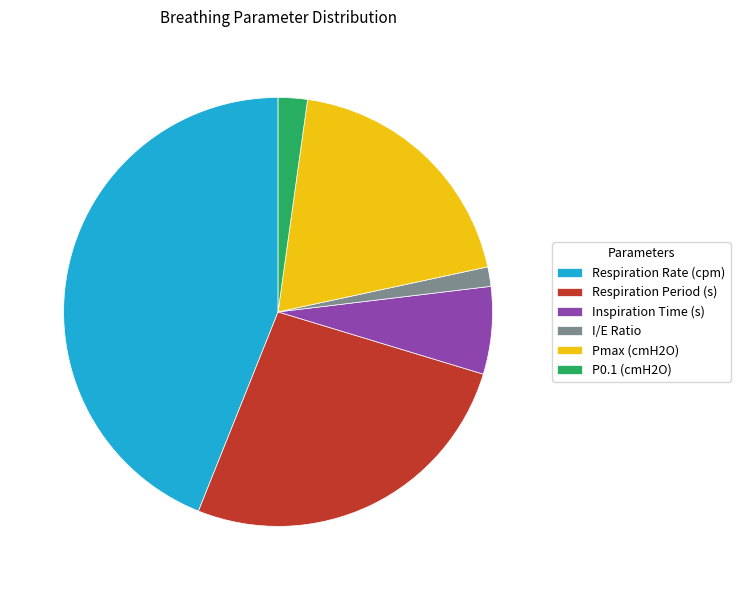

Count the number of slices in the pie.

6